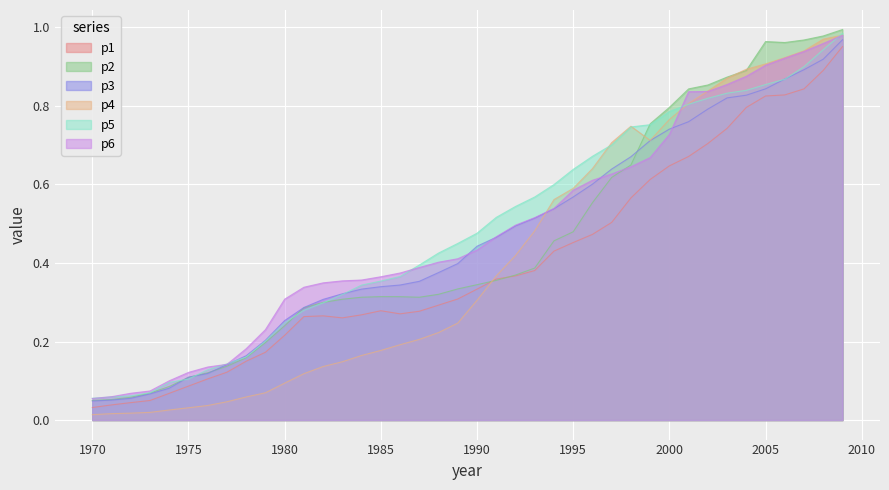

True or false: p6 has a value of 1.4 at 2008.

False